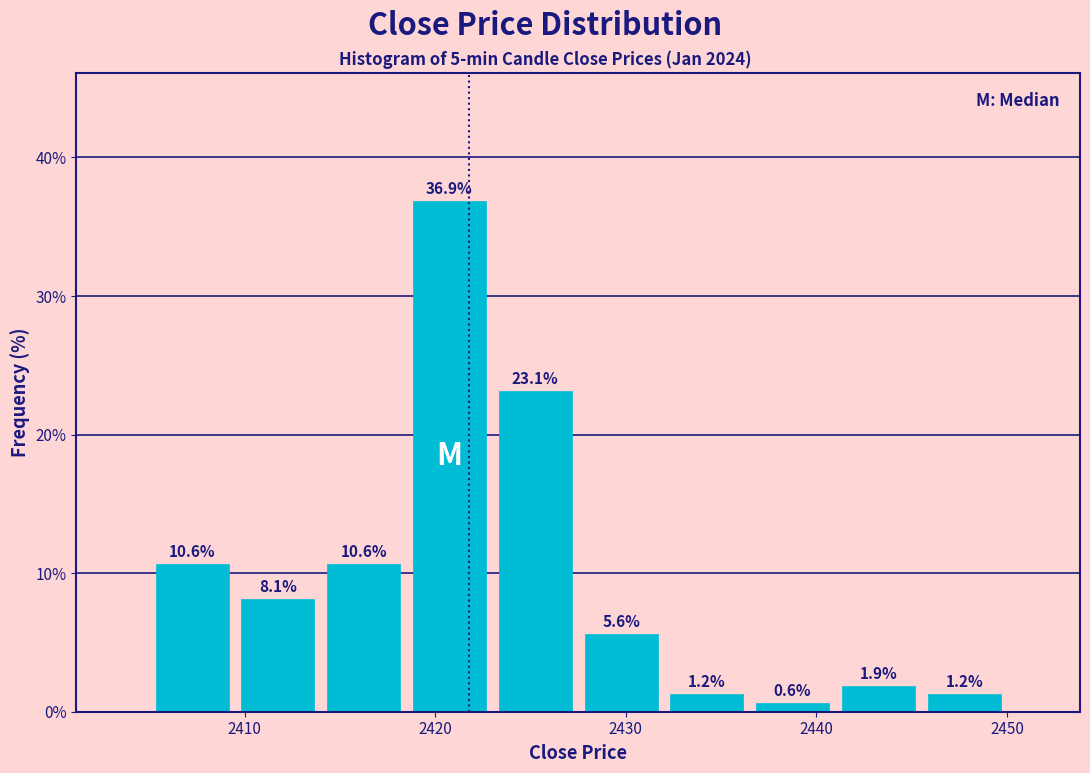

How tall is the bar that spans 2436.5 to 2441.0 on the x-axis? The bar edges are not printed on the chart, so give them approximately, as read against the axis.

0.6